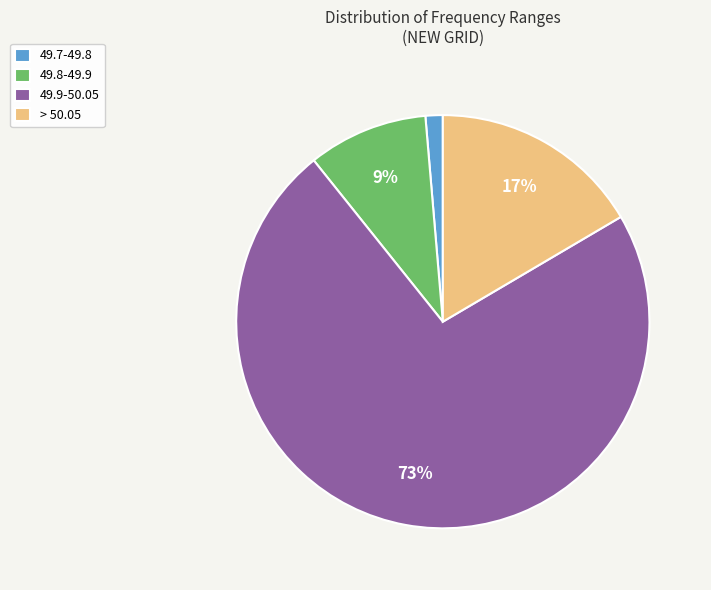

Which slice represents more than half of the pie?

49.9-50.05